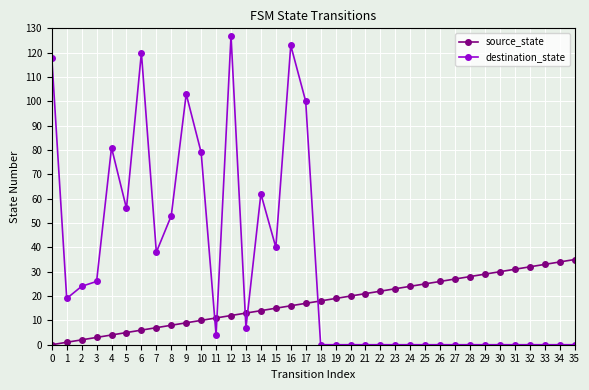

Does the chart have visible grid lines?

Yes